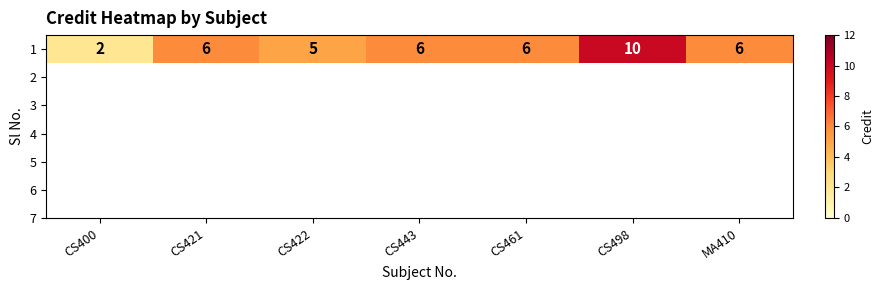

Reading left to right, list all the values displayed in this chart.

2	6	5	6	6	10	6